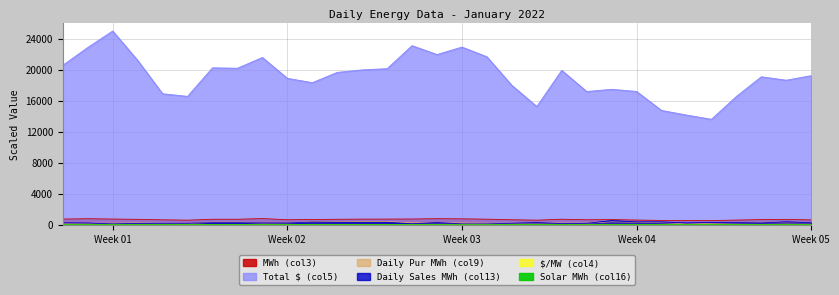

Between 2022-01-27 and 2022-01-10, which is larger?

2022-01-10